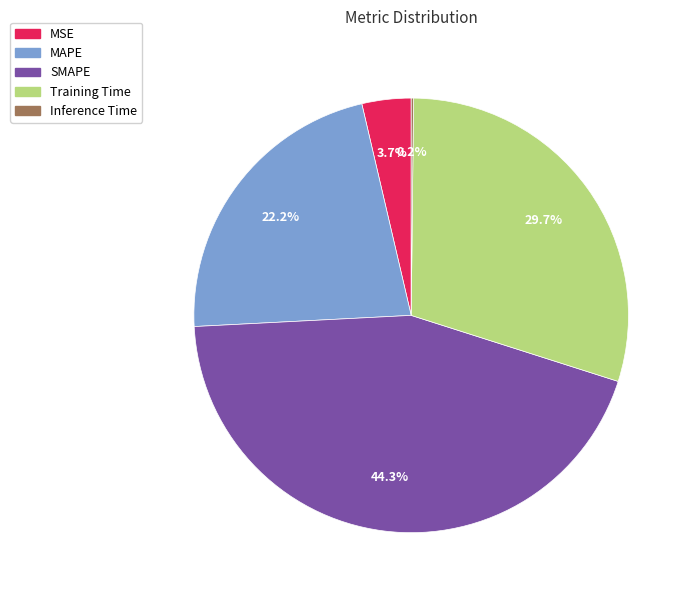

What percentage is NOT represented by MAPE?

77.8%